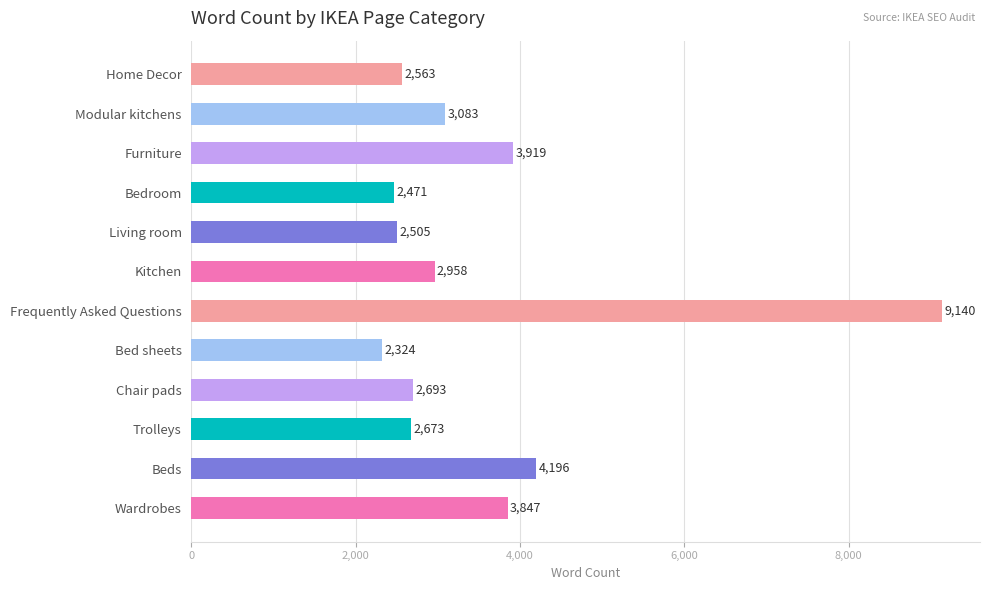

What is the difference between the maximum and minimum values?

6816